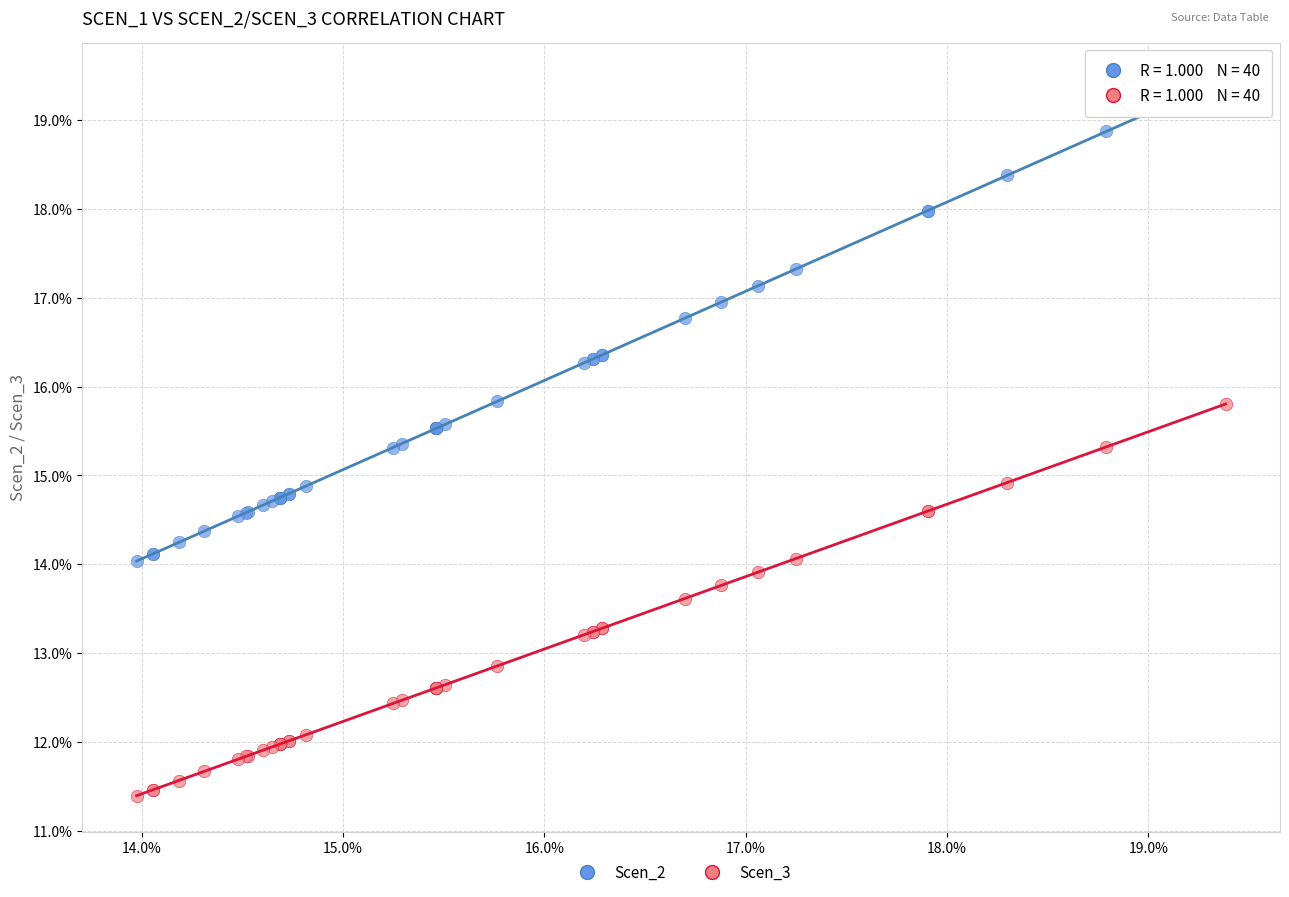

What are all the series names shown in the legend?

Scen_2, Scen_3